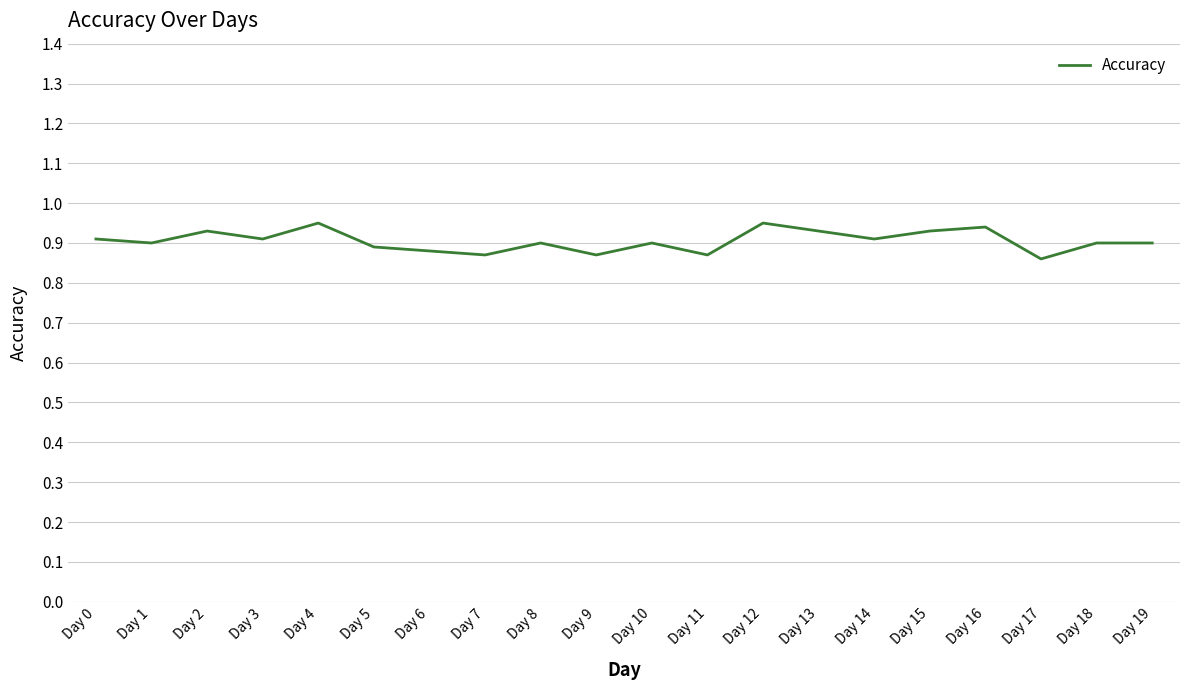

True or false: the data shows 0.9 at Day 2.

True